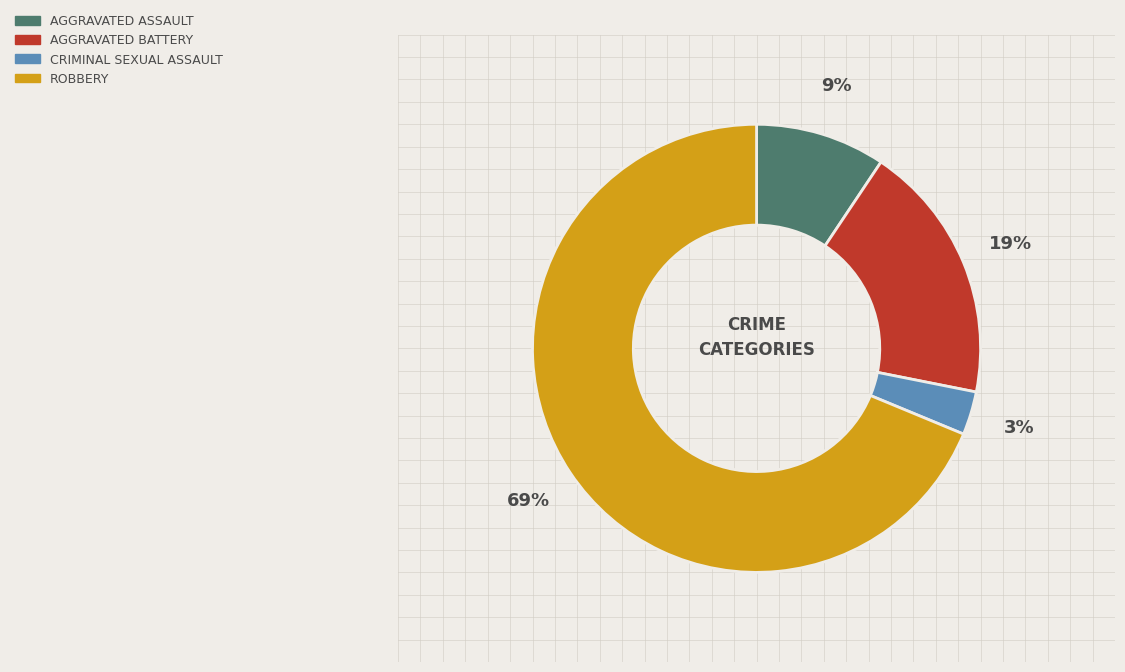

To the nearest percent, what is the difference between the largest and smallest slice percentages?

66%